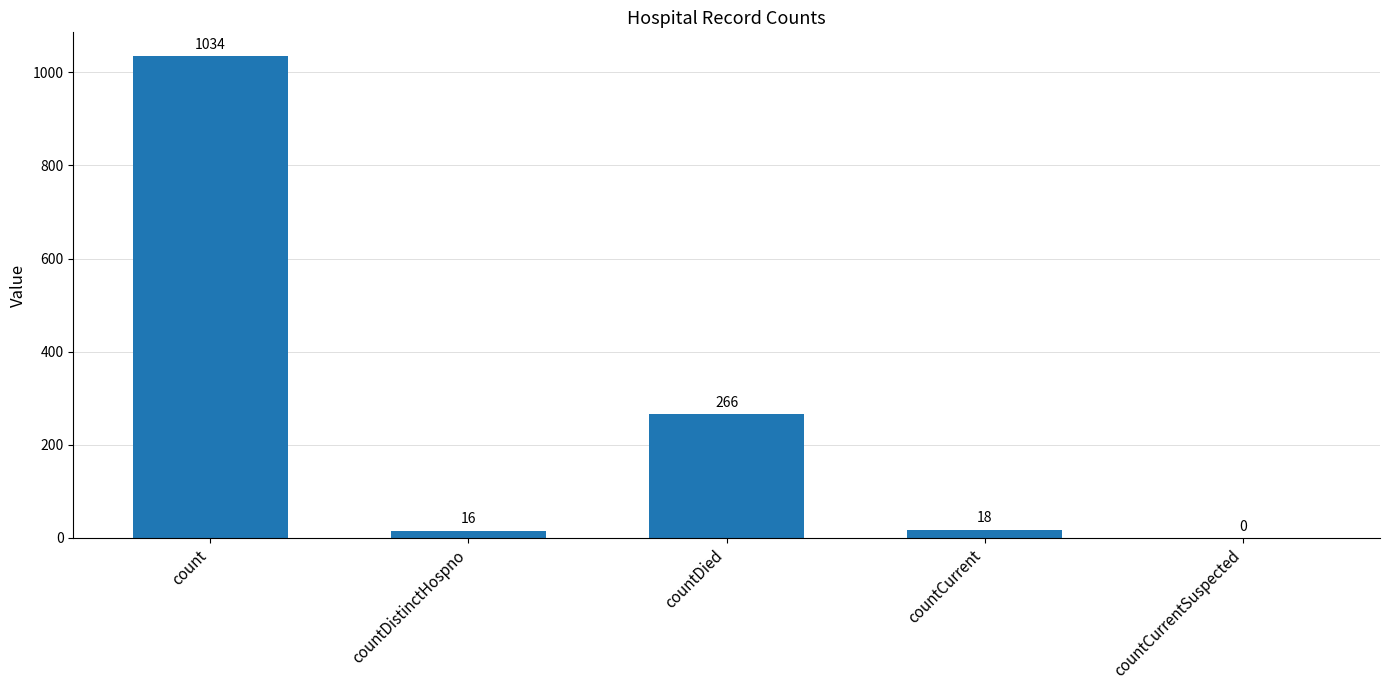

What is the average value?

267